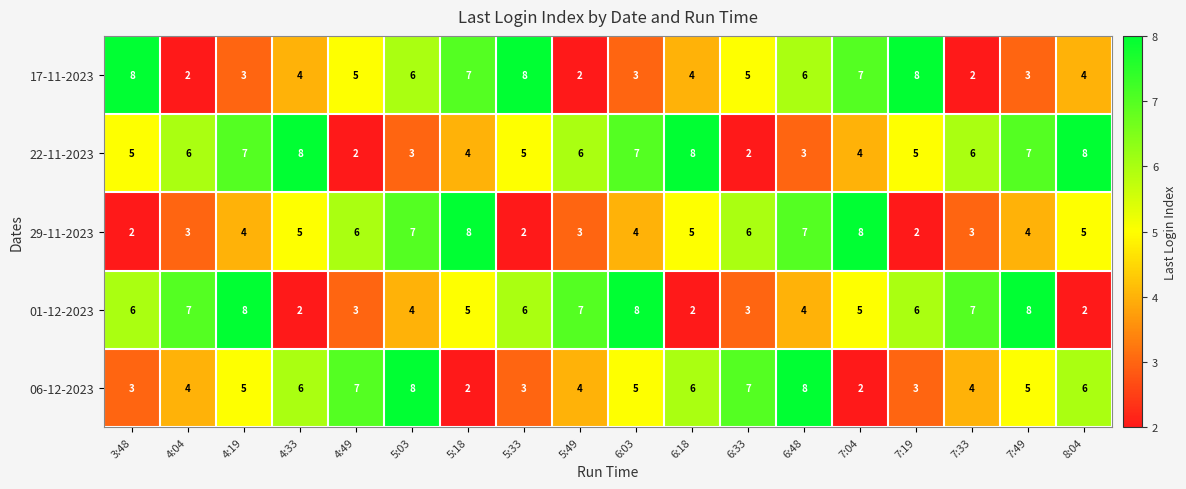

What is the maximum value for 29-11-2023?

8